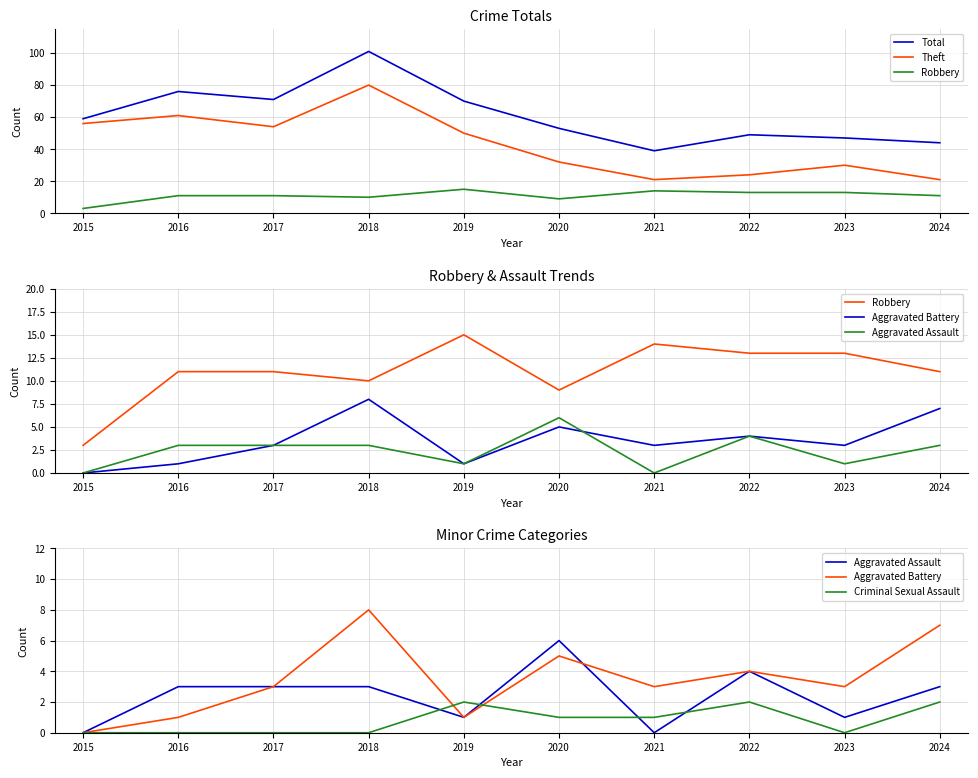

What is the difference between the second highest and second lowest values in the Total series?

32